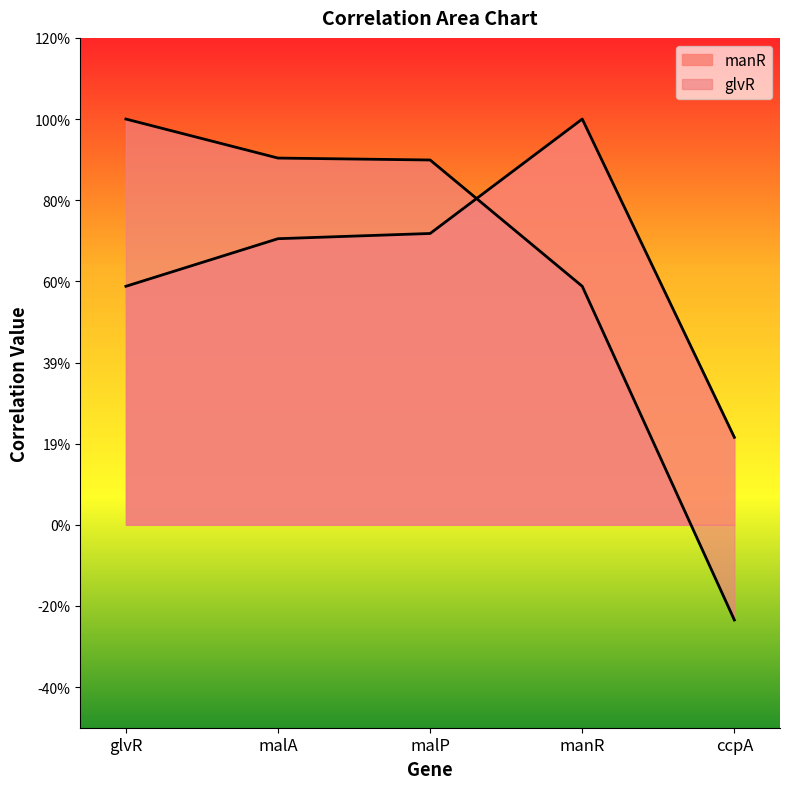

True or false: manR and glvR intersect in this chart.

True